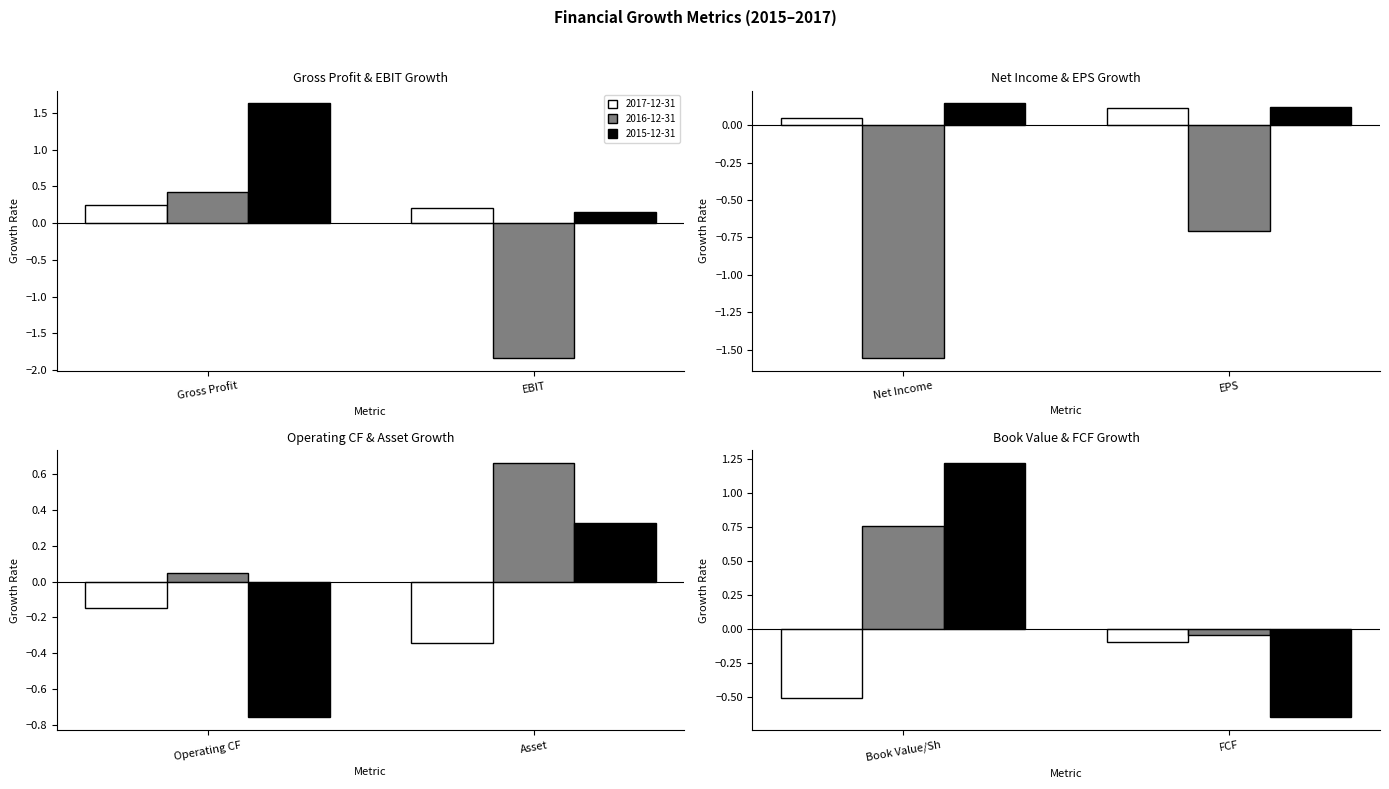

What is the average value of the 2017-12-31 series?

-0.1